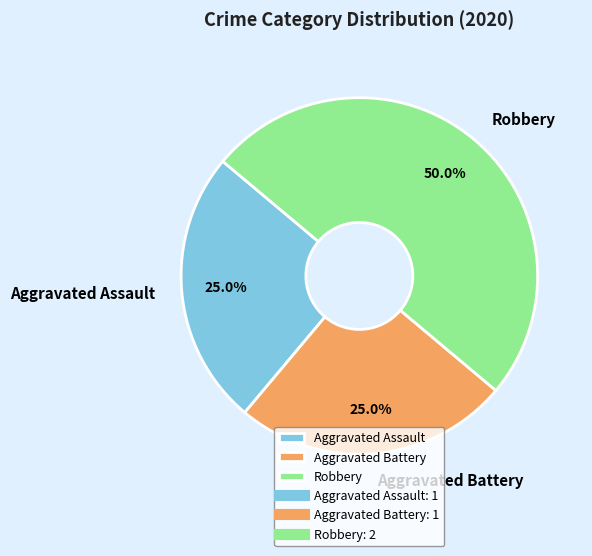

Count the number of slices in the pie.

3